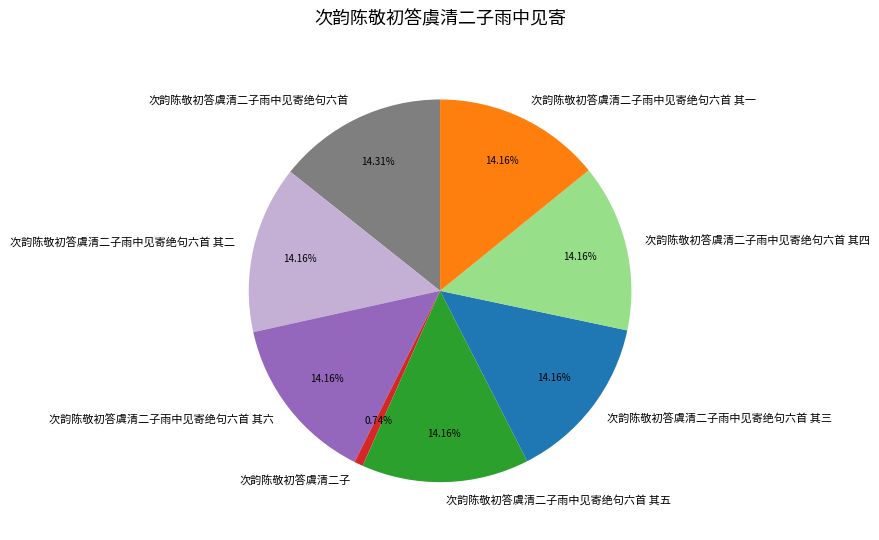

How many segments does this pie chart have?

8